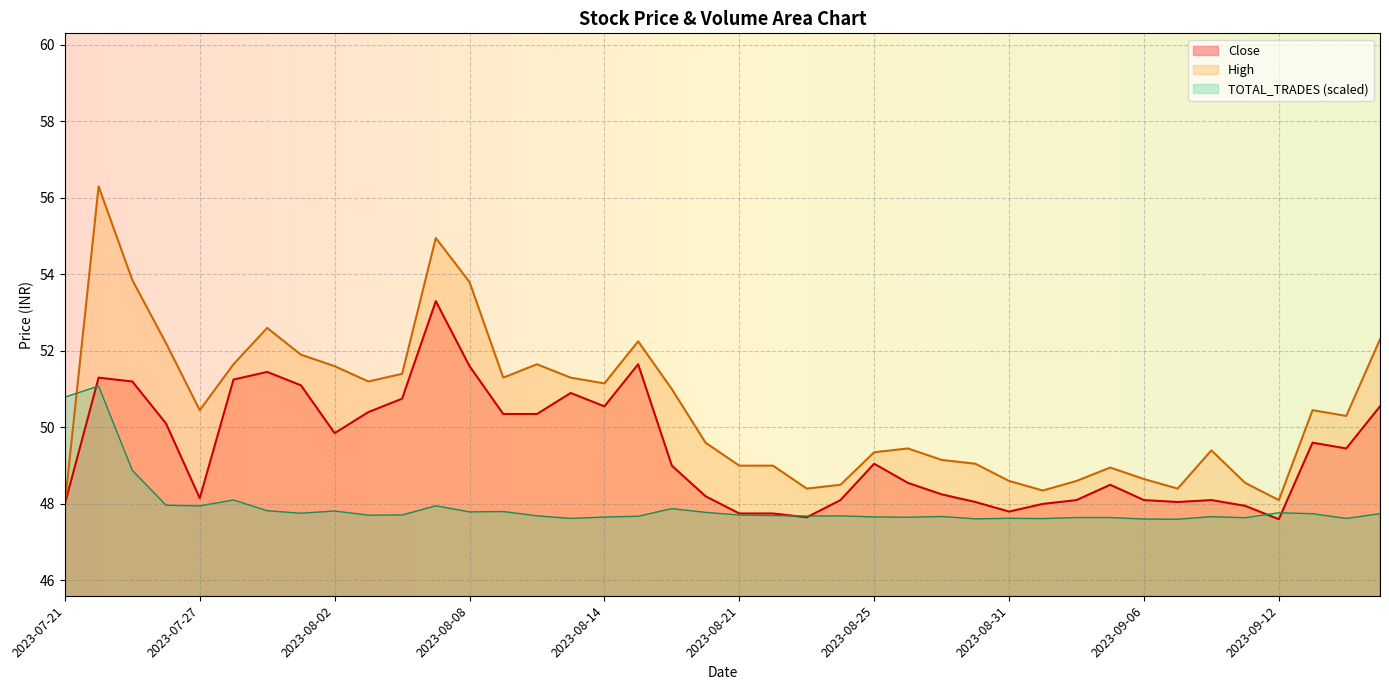

True or false: Close and High intersect in this chart.

False